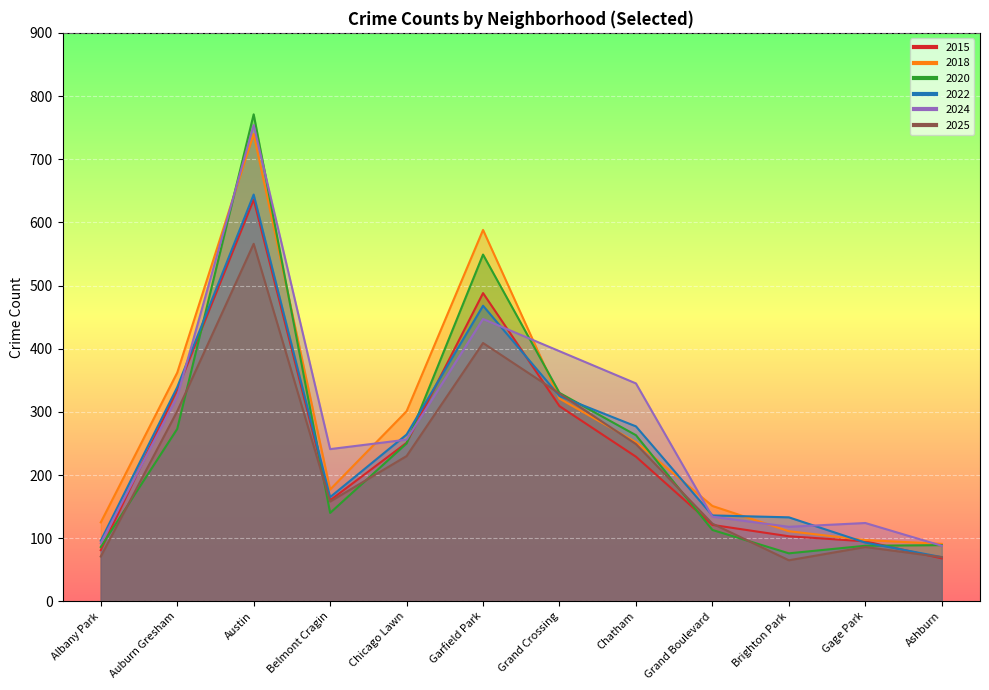

How many intersections are there between 2025 and 2022?

2